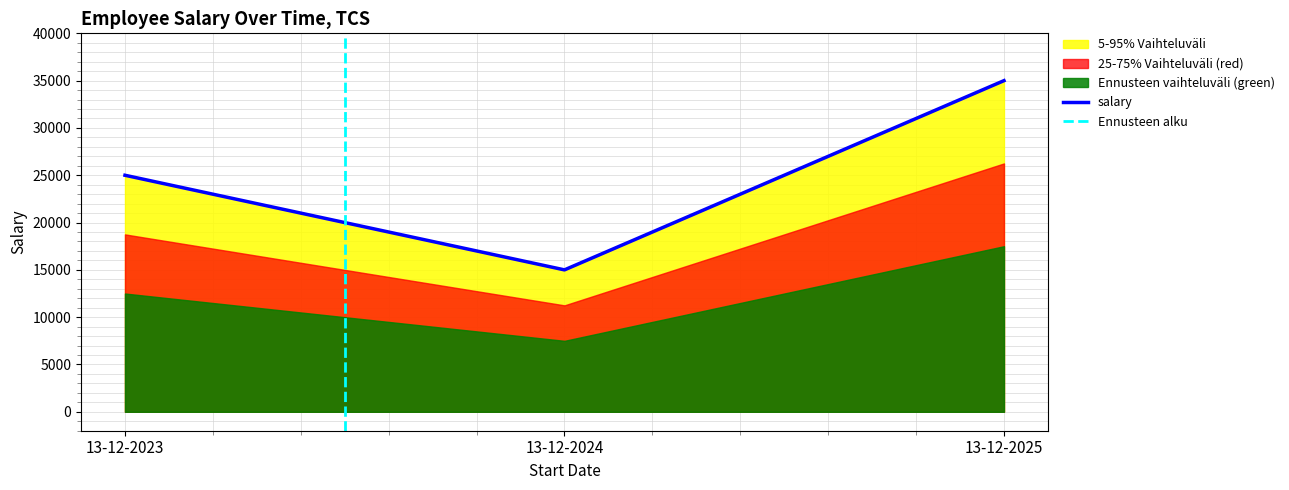

Where is the data nearest to the value 25000?

13-12-2023